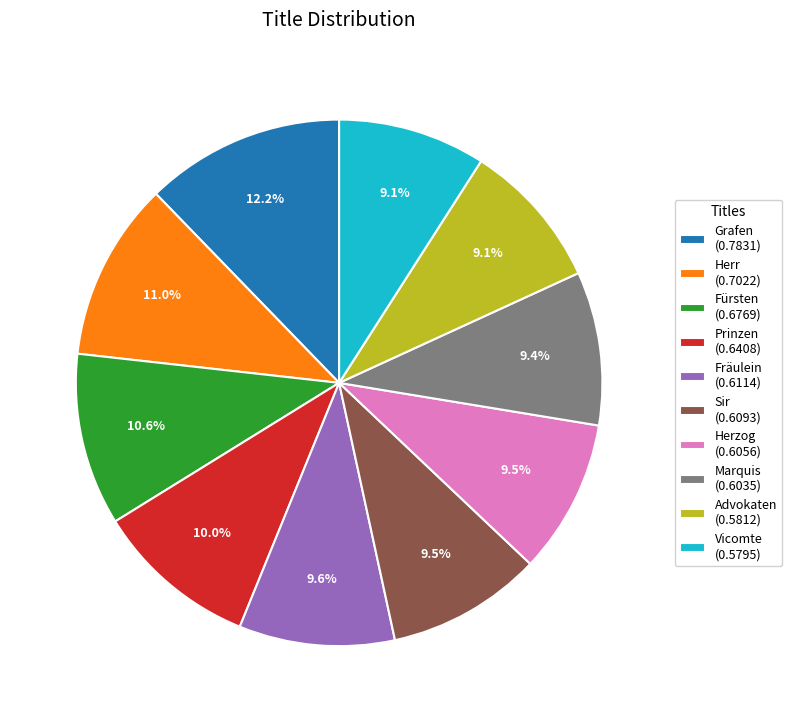

Which category has the biggest portion of the pie?

Grafen